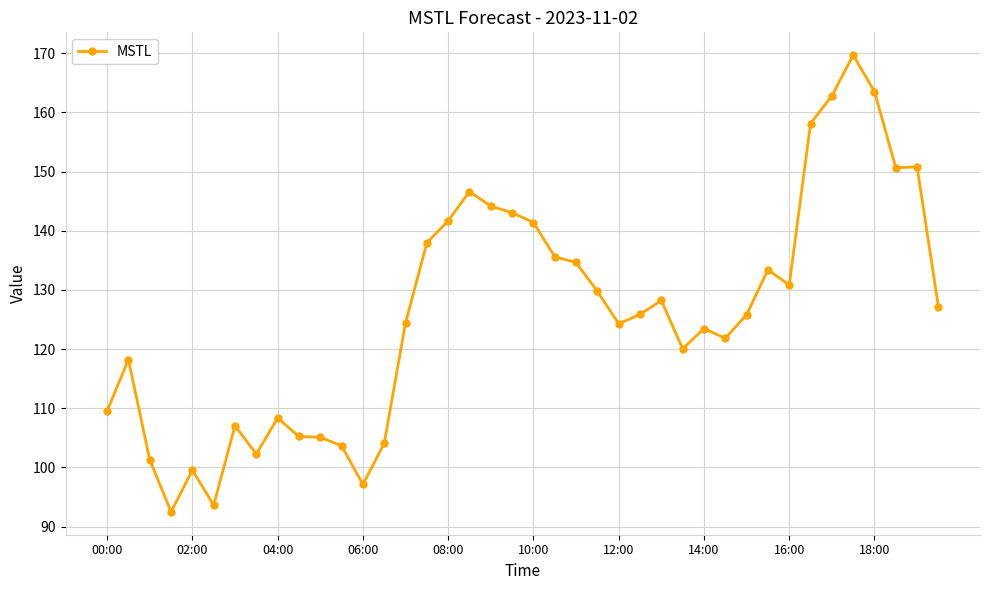

What is the value of the 39th point from the left?

150.8